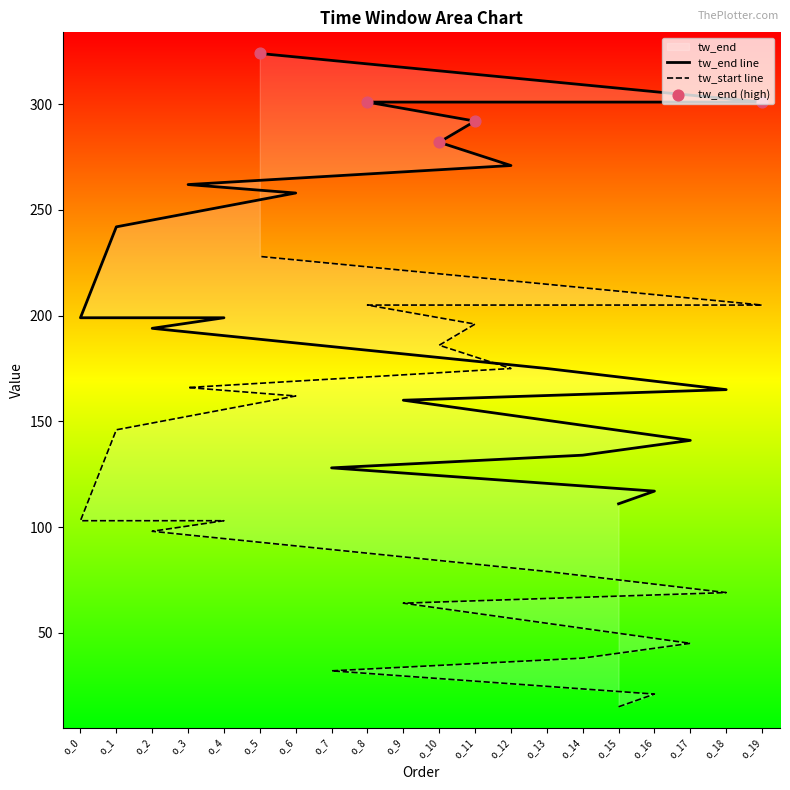

What is the total value across all series at o_6?

420